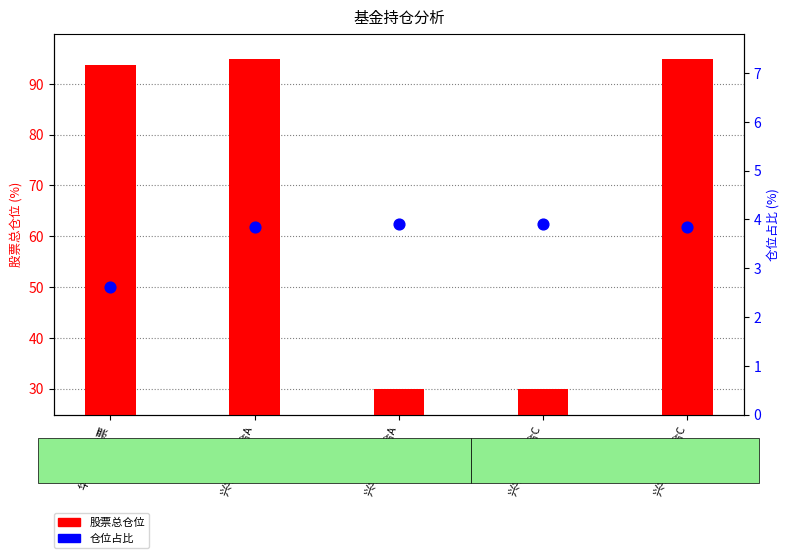

What is the total value across all series at 兴华永兴混合A?

98.7